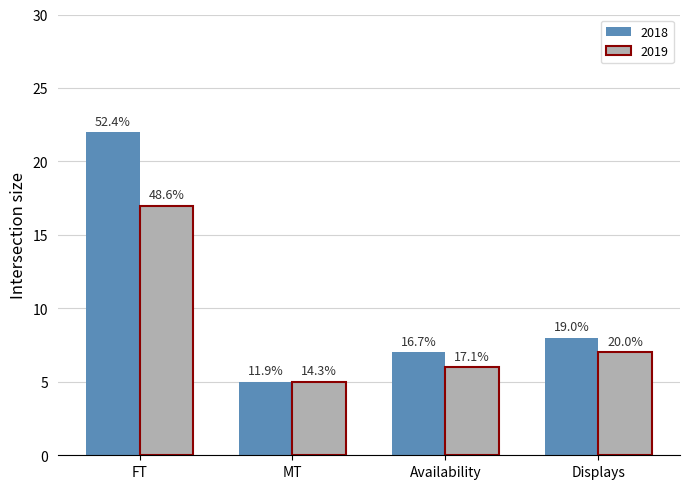

What are all the series names shown in the legend?

2018, 2019